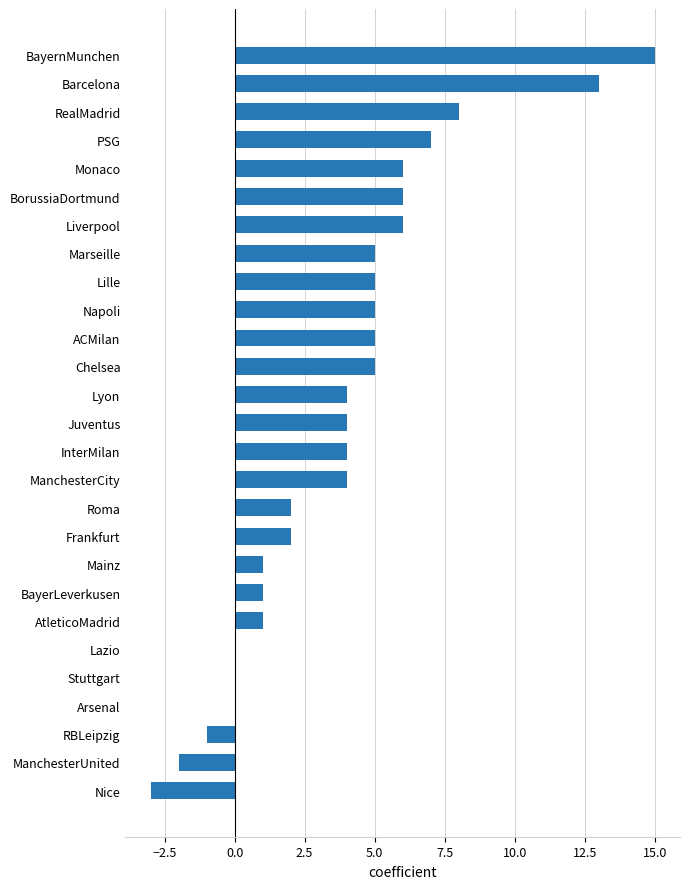

Is it true that the value at Marseille is 5?

True